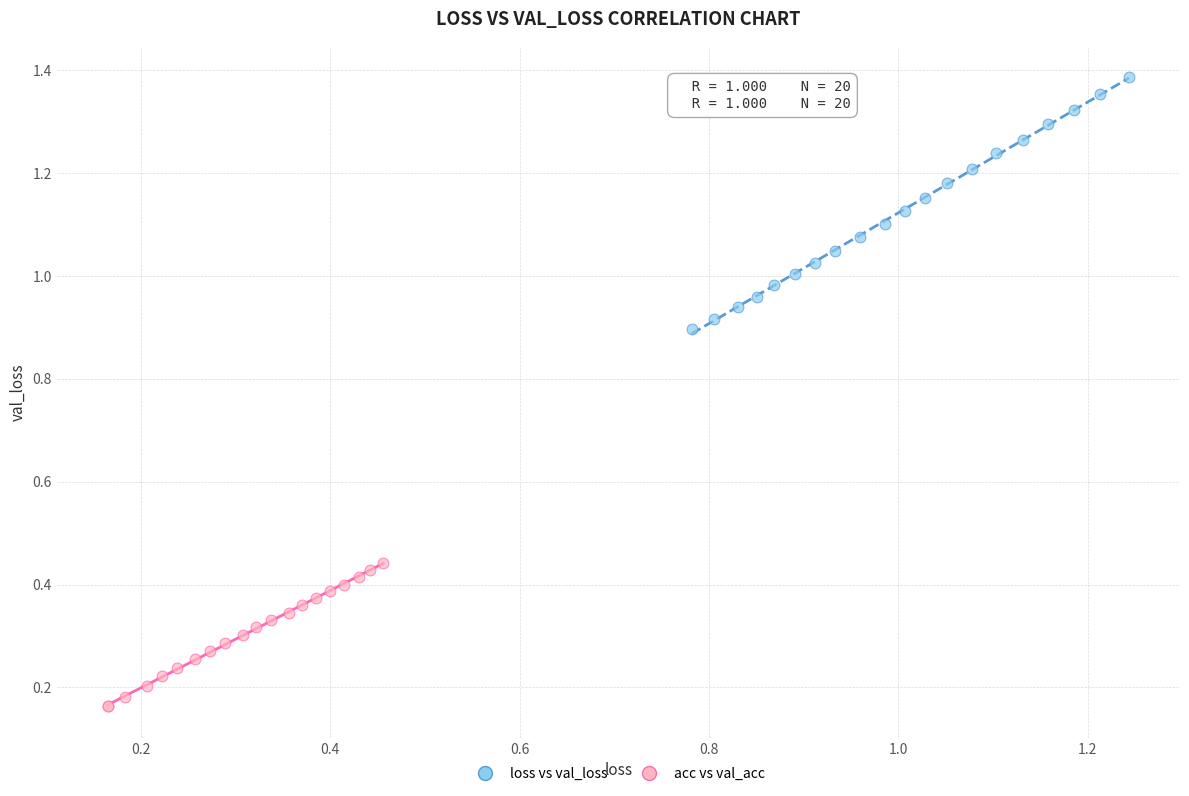

Which series reaches the maximum Y coordinate?

loss vs val_loss